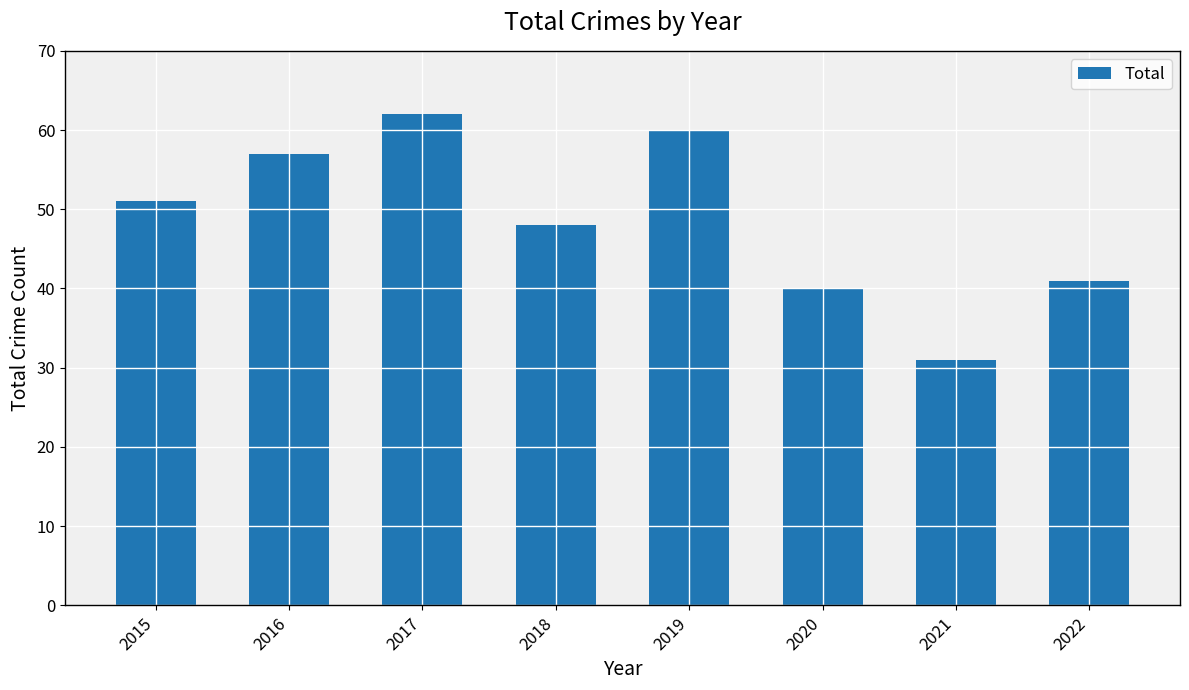

What is the change in value from 2020 to 2022?

+1